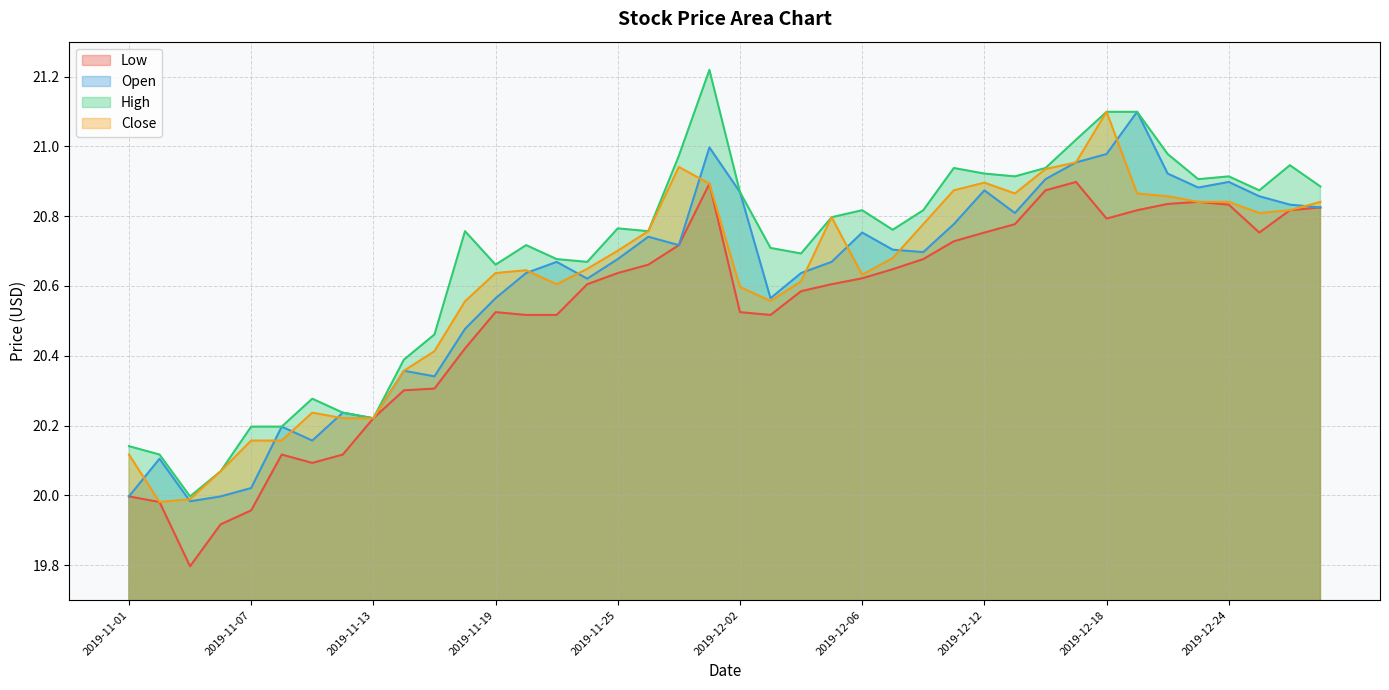

What is the difference between the highest and lowest values at 2019-12-10?

0.1